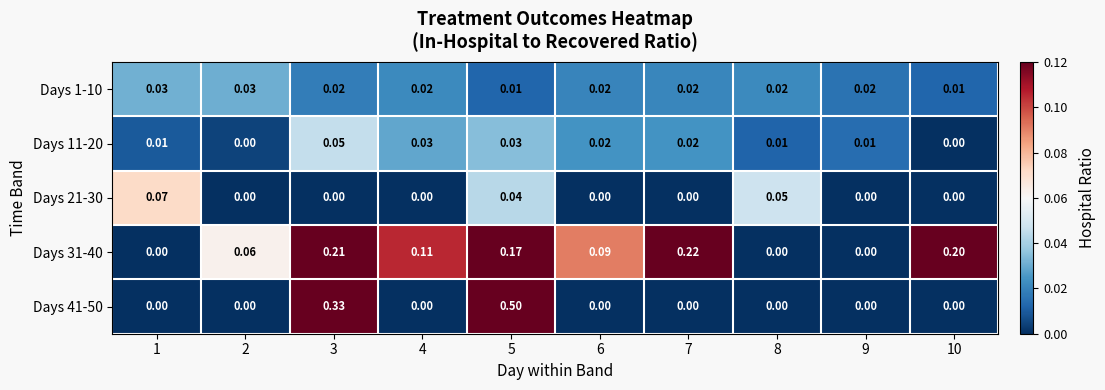

Which series has the largest range (max minus min)?

Days 41-50